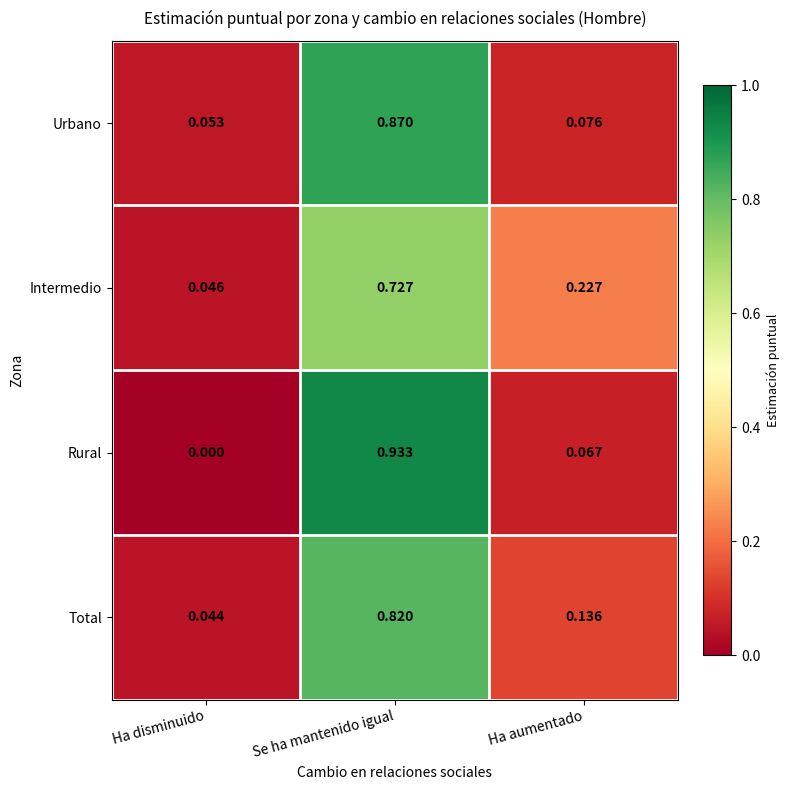

Which label corresponds to the smallest value in the chart?

Ha disminuido